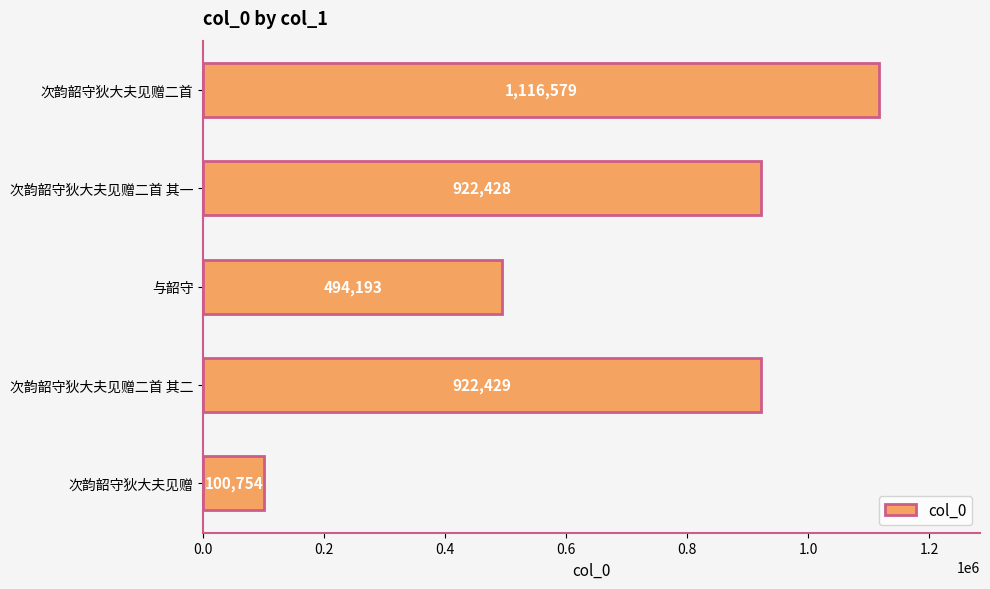

Where is the data nearest to the value 608666?

与韶守